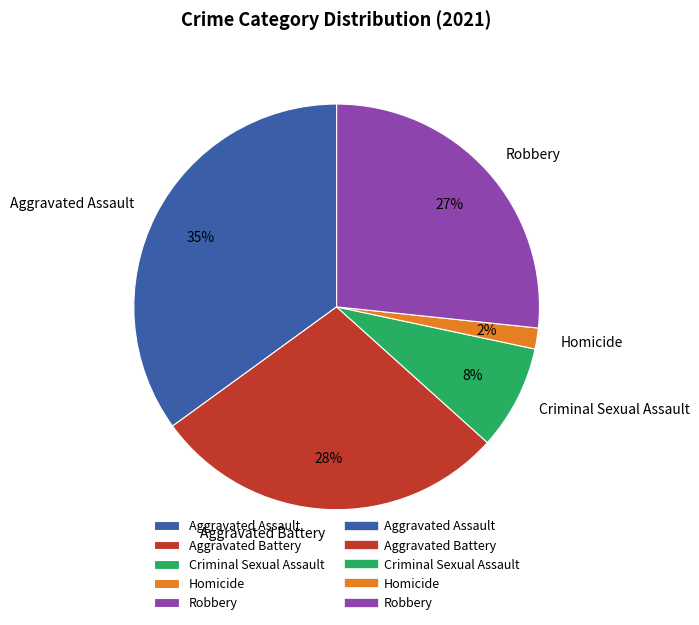

True or false: Aggravated Assault accounts for 26% of the total.

False